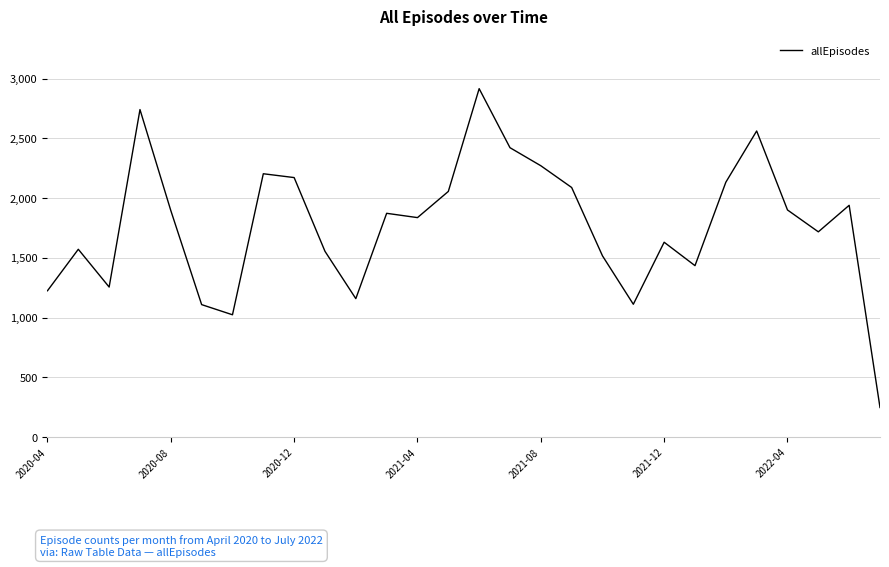

What is the minimum value shown in the chart?

248